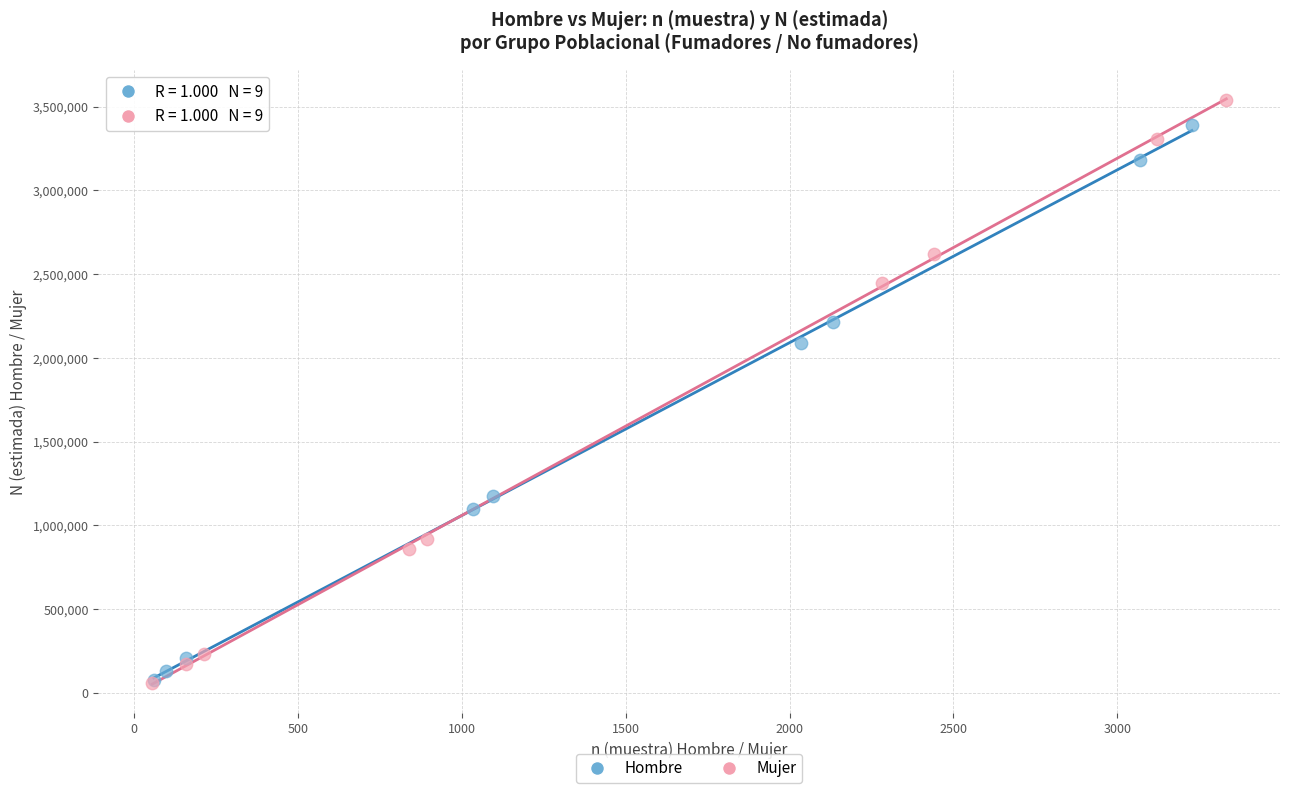

Which series has the widest spread of Y values?

Mujer